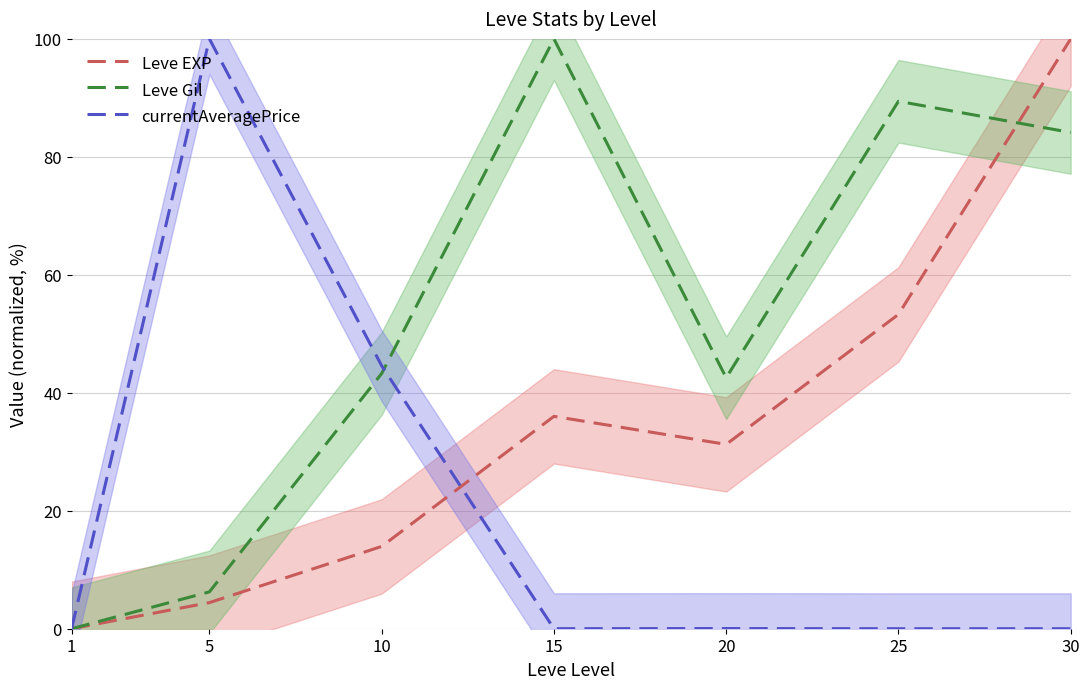

The value of currentAveragePrice at 10 is 44.6. True or false?

True